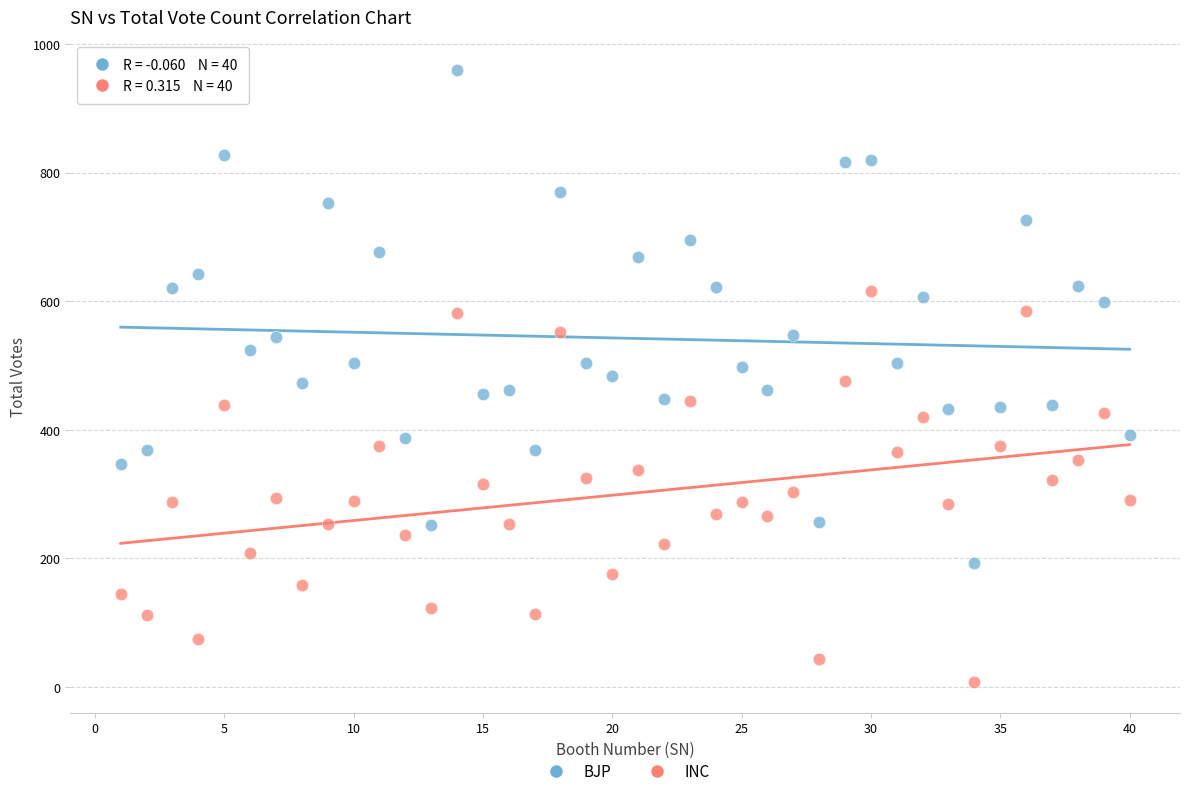

Across all data points, what is the range of Y values (max minus min)?

952